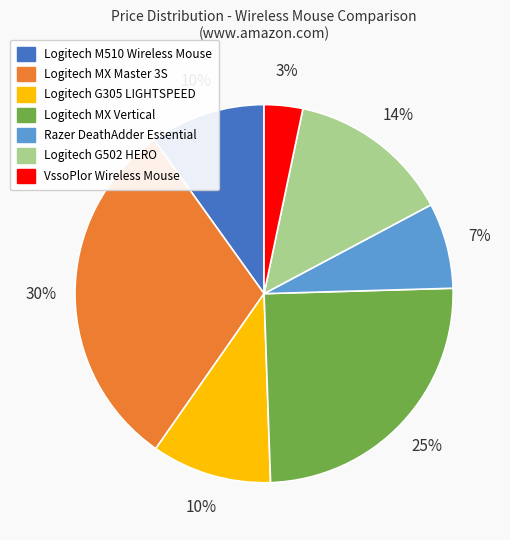

To the nearest percent, what is the difference between the largest and smallest slice percentages?

27%